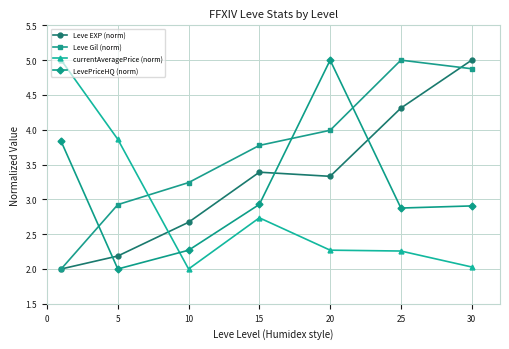

List the series in order of their overall mean, lowest first.

currentAveragePrice (norm), LevePriceHQ (norm), Leve EXP (norm), Leve Gil (norm)